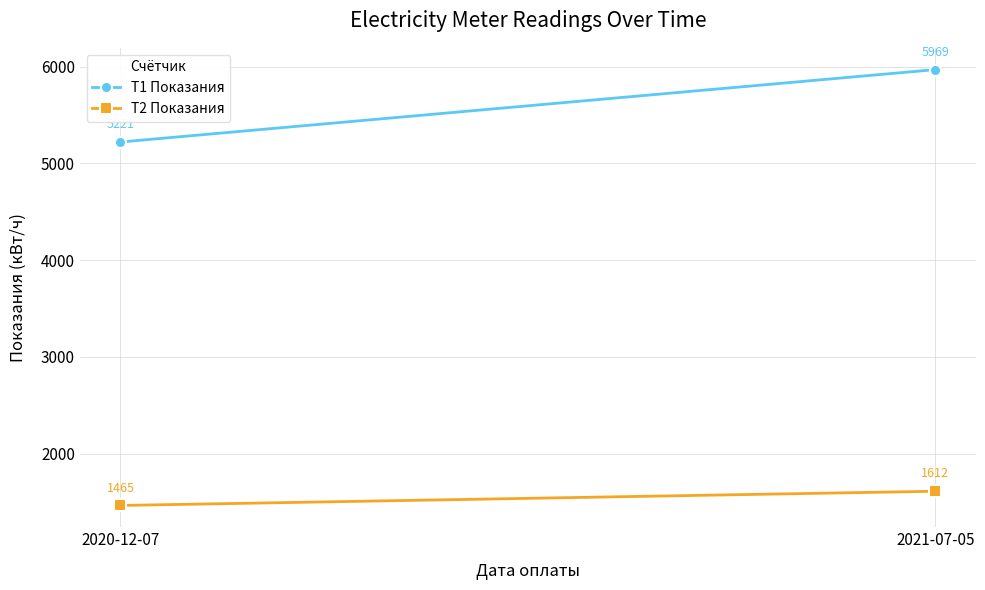

Where is T1 Показания nearest to the value 5595?

2020-12-07